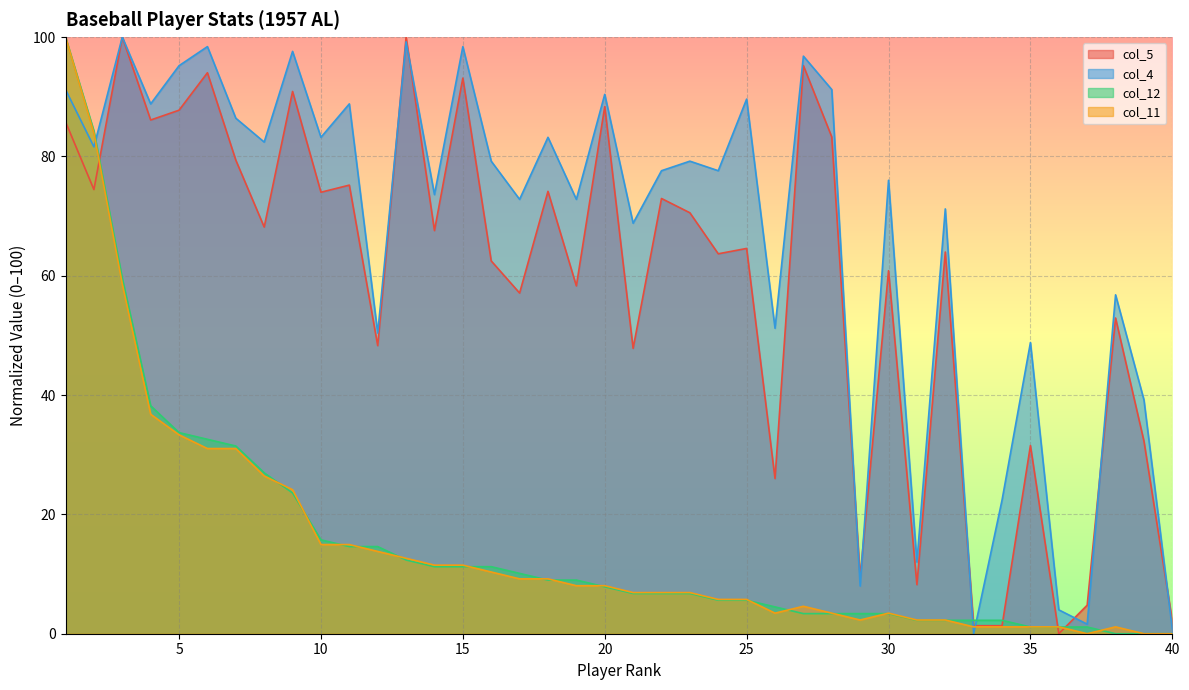

How many times do col_11 and col_5 cross each other?

3